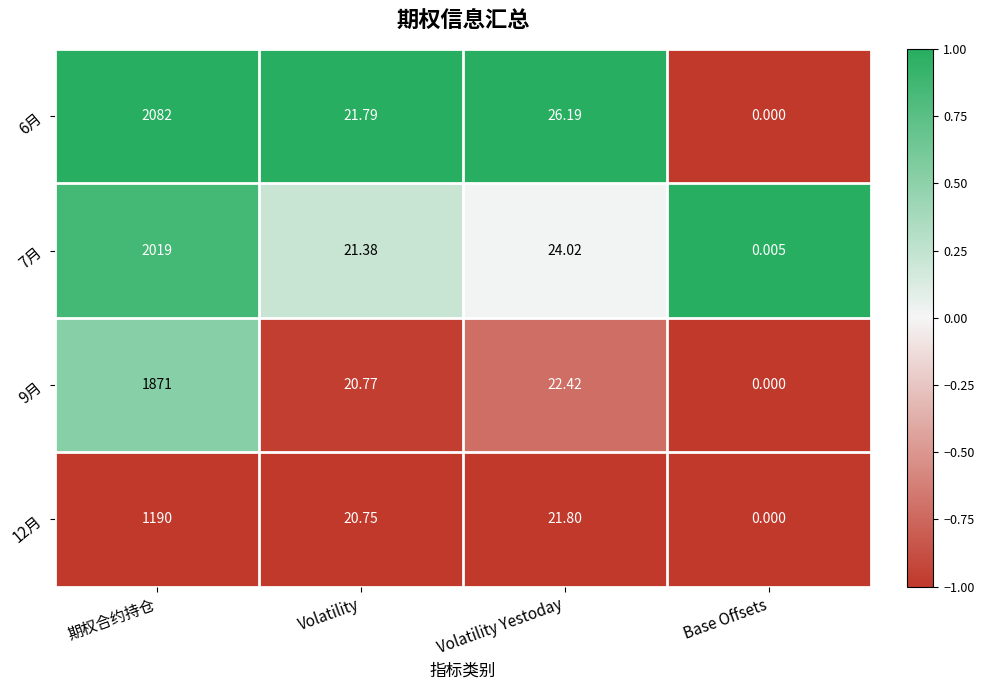

Rank the categories by 7月 value from lowest to highest.

Base Offsets, Volatility, Volatility Yestoday, 期权合约持仓